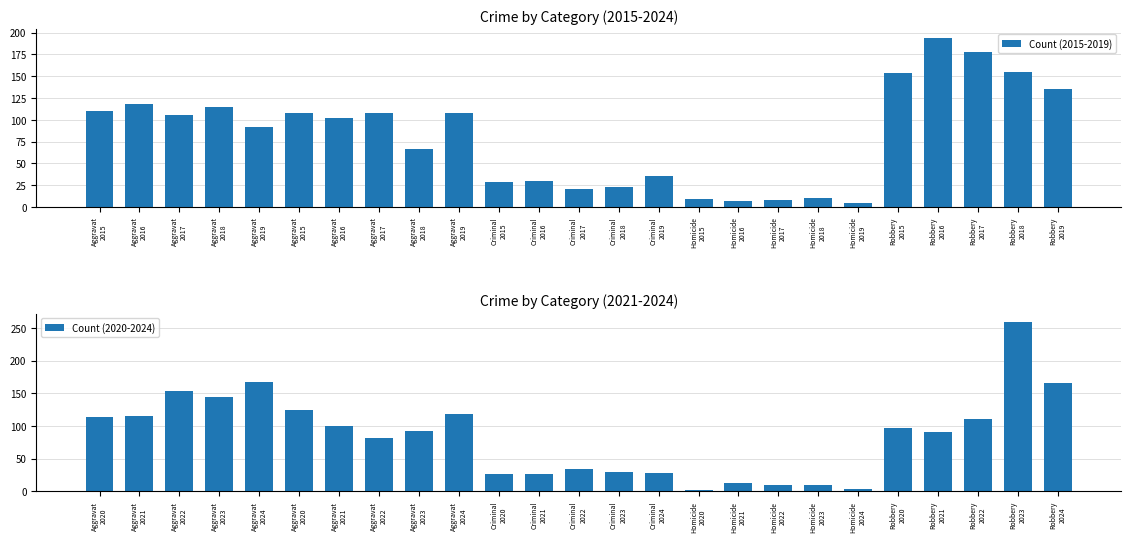

How many values in the Count (2015-2019) series are below 102?

12